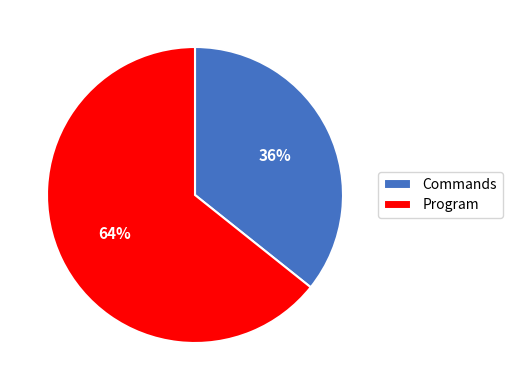

Which slice represents more than half of the pie?

Program